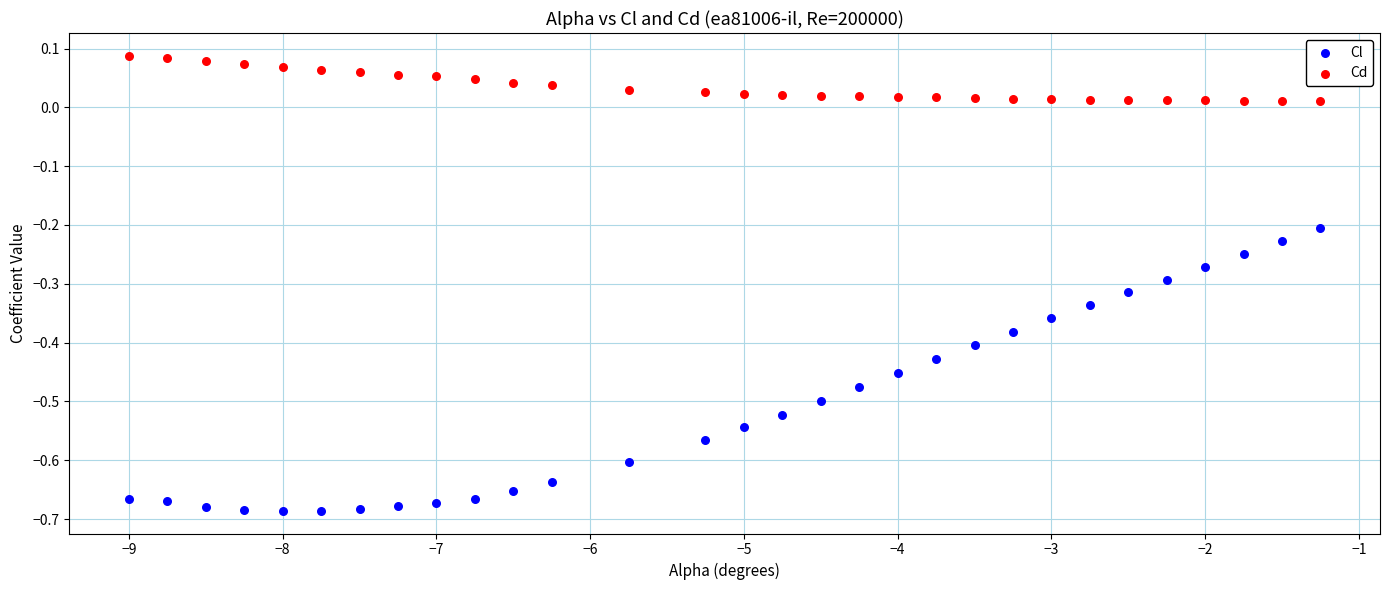

What are all the series names shown in the legend?

Cl, Cd